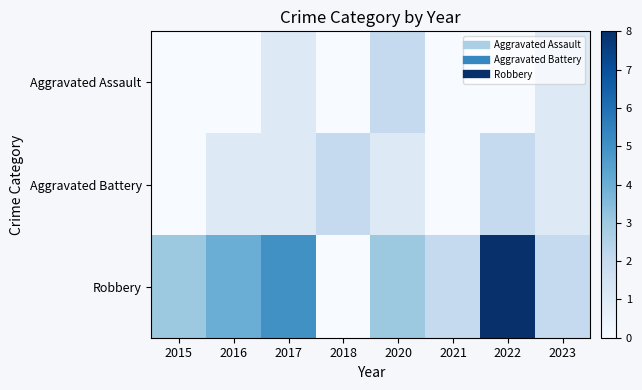

Rank the series by their average value, from lowest to highest.

Aggravated Assault, Aggravated Battery, Robbery